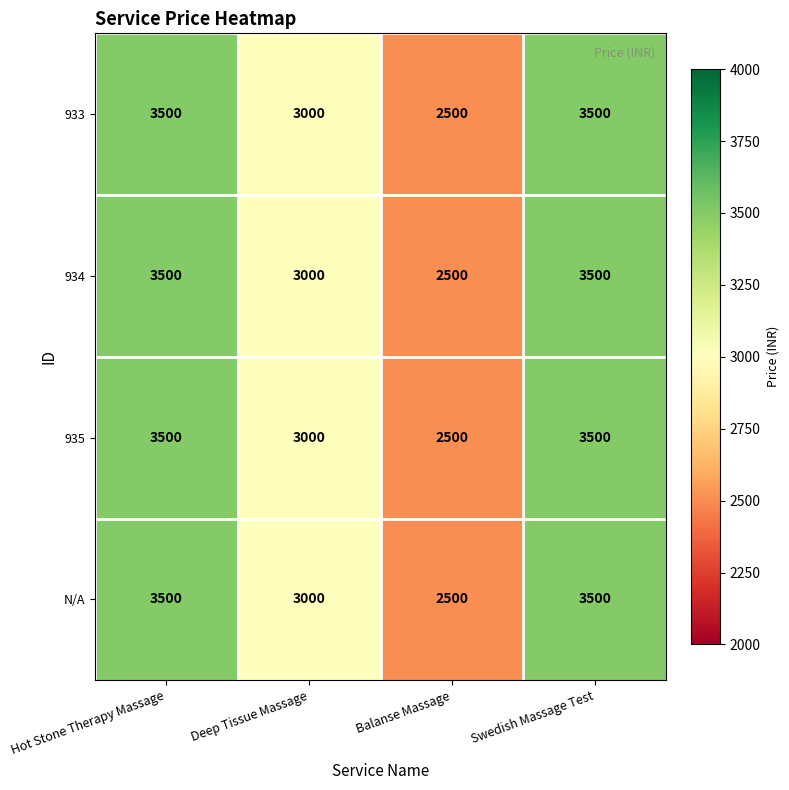

The value of 934 at Hot Stone Therapy Massage is 3500. True or false?

True